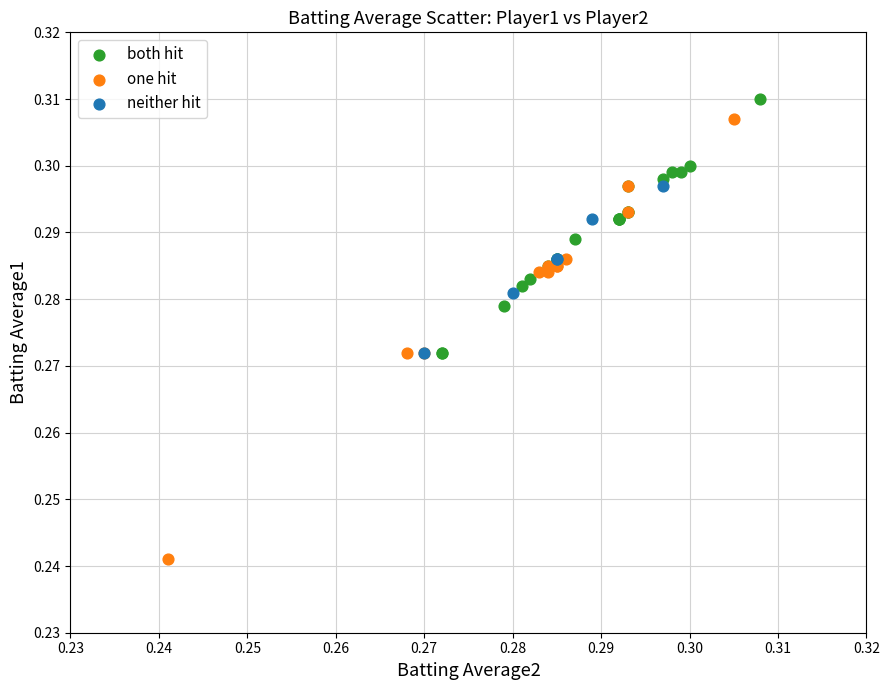

Which series has the largest Y range (max minus min)?

one hit